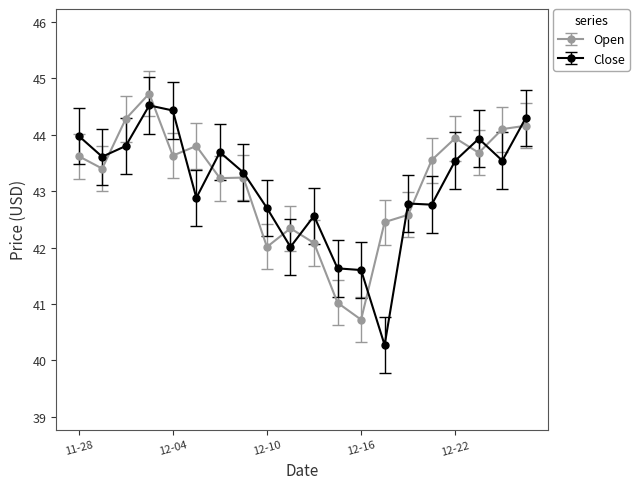

What is the highest value of the Open series?

44.7